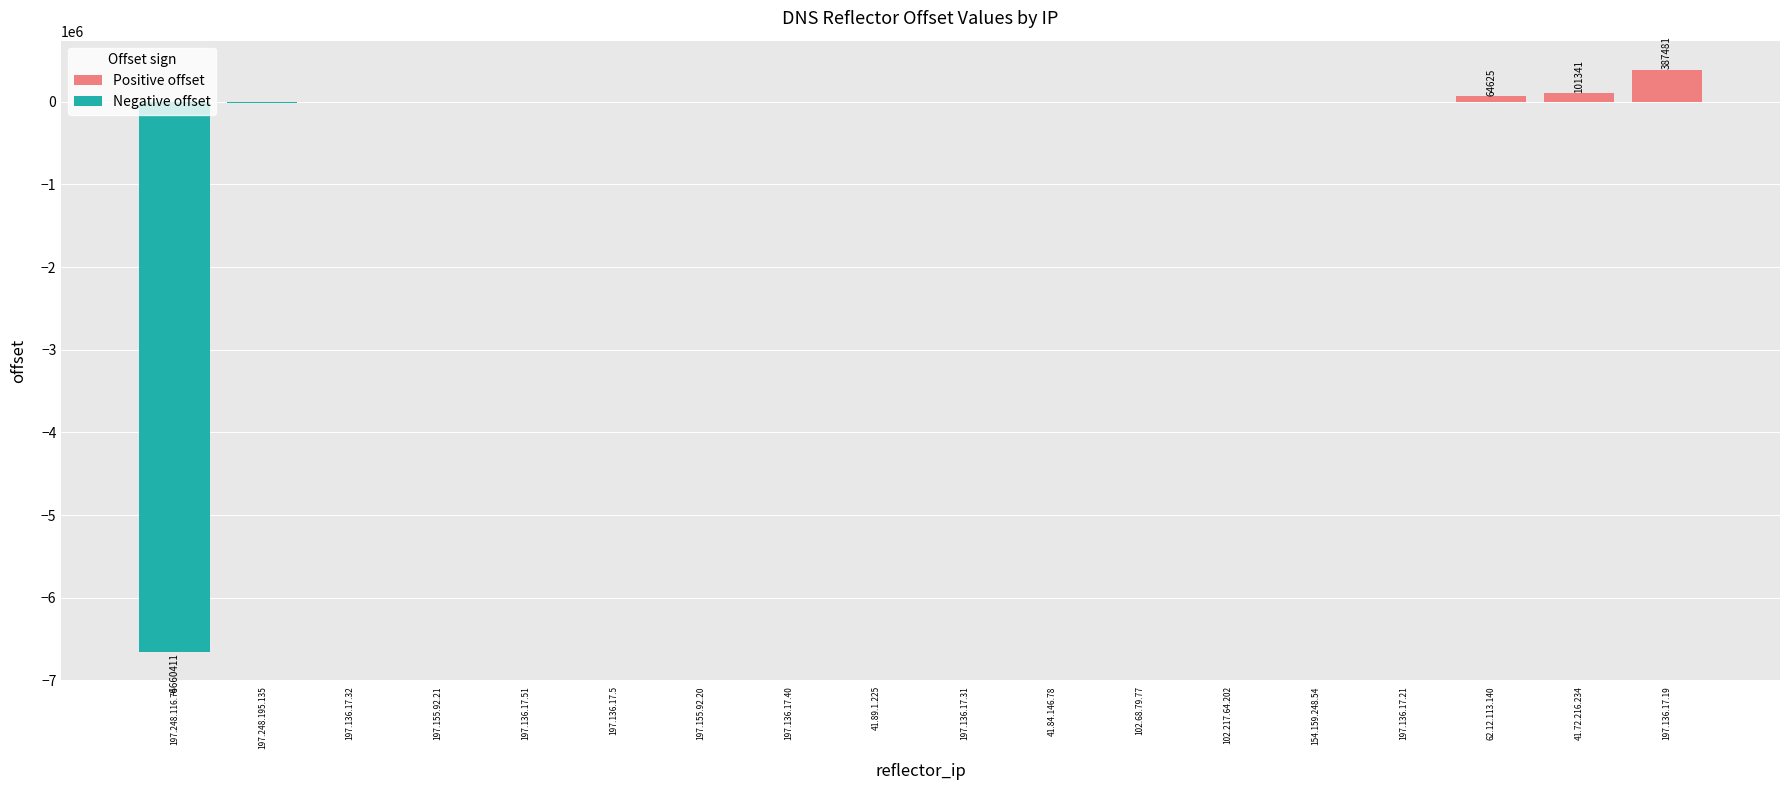

What is the sum of all Negative offset values?

-6670587